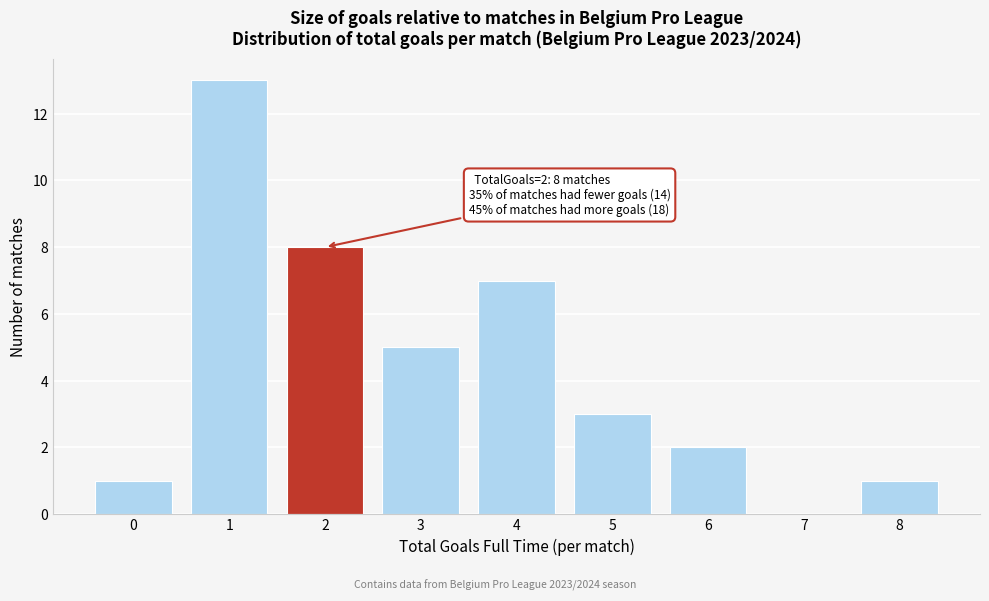

Reading right to left, extract all data points from this chart.

8=1	7=0	6=2	5=3	4=7	3=5	2=8	1=13	0=1